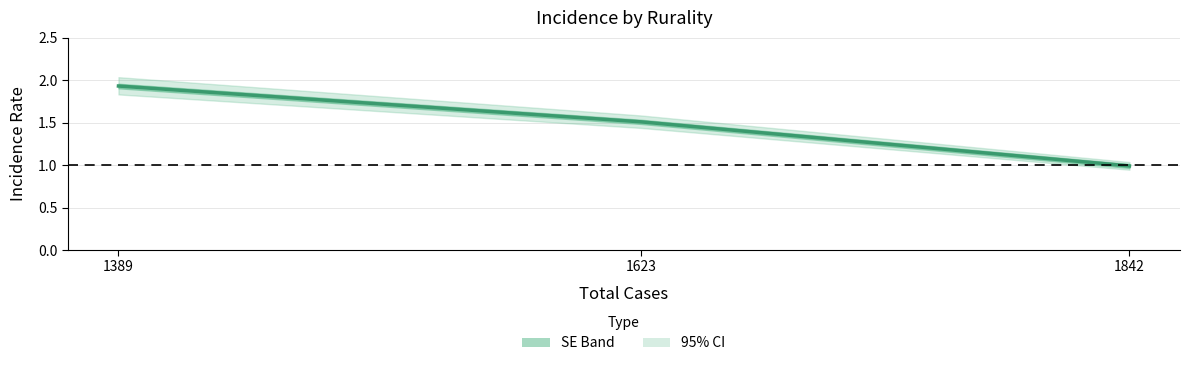

What is the change in value from 1389 to 1842?

-0.9